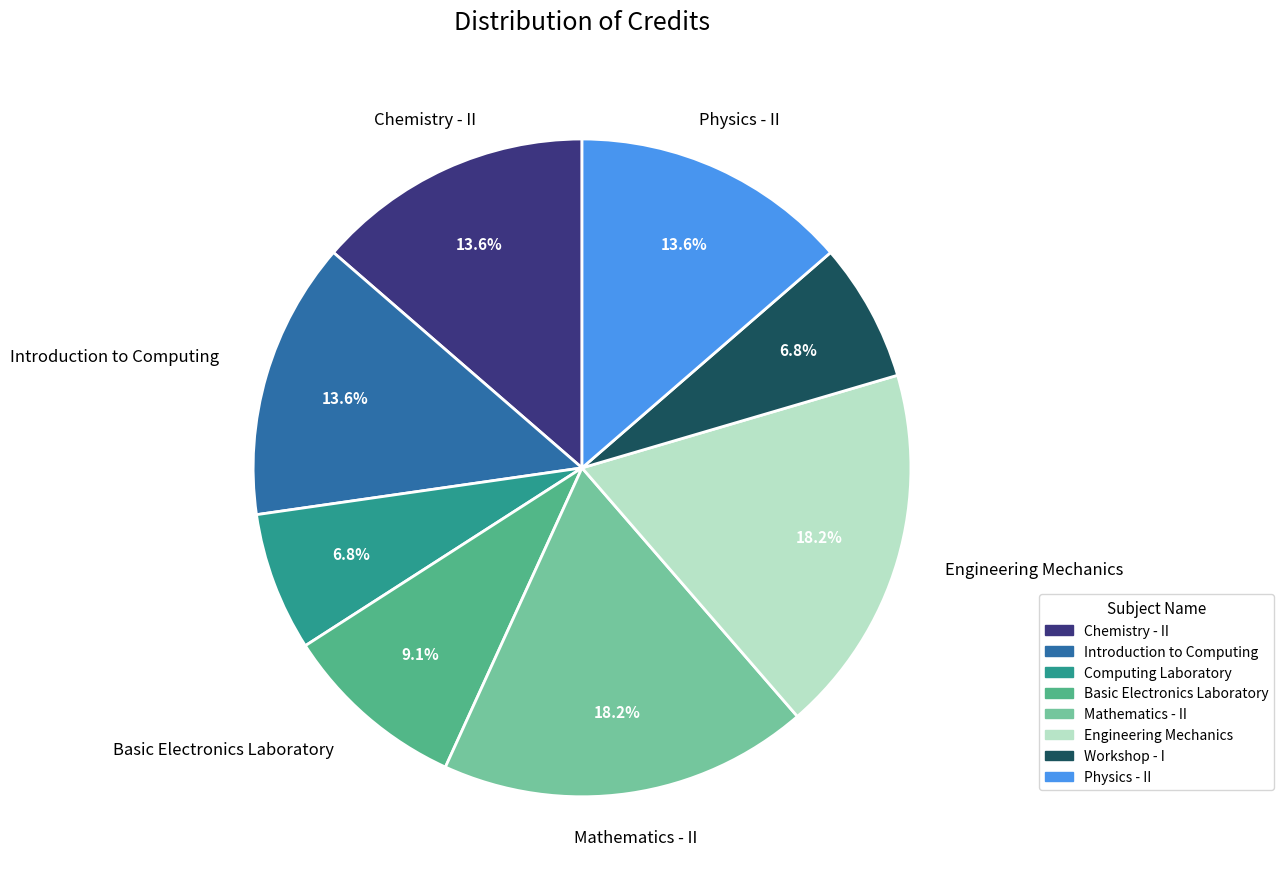

Is the sum of Introduction to Computing and Workshop - I greater than half?

No